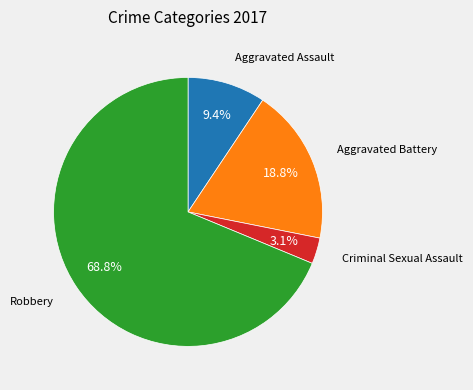

Does any single category account for the majority?

Yes